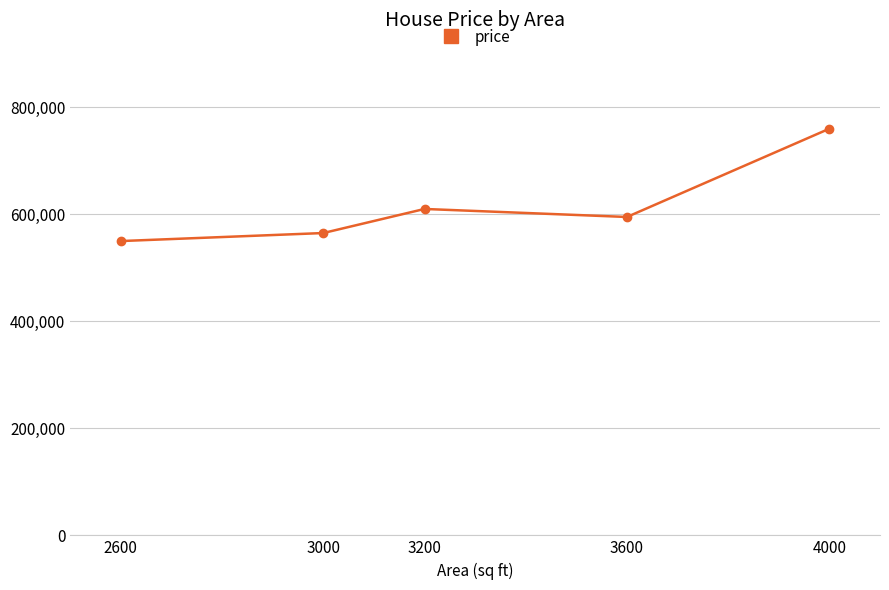

What is the difference between the maximum and second lowest values?

195000